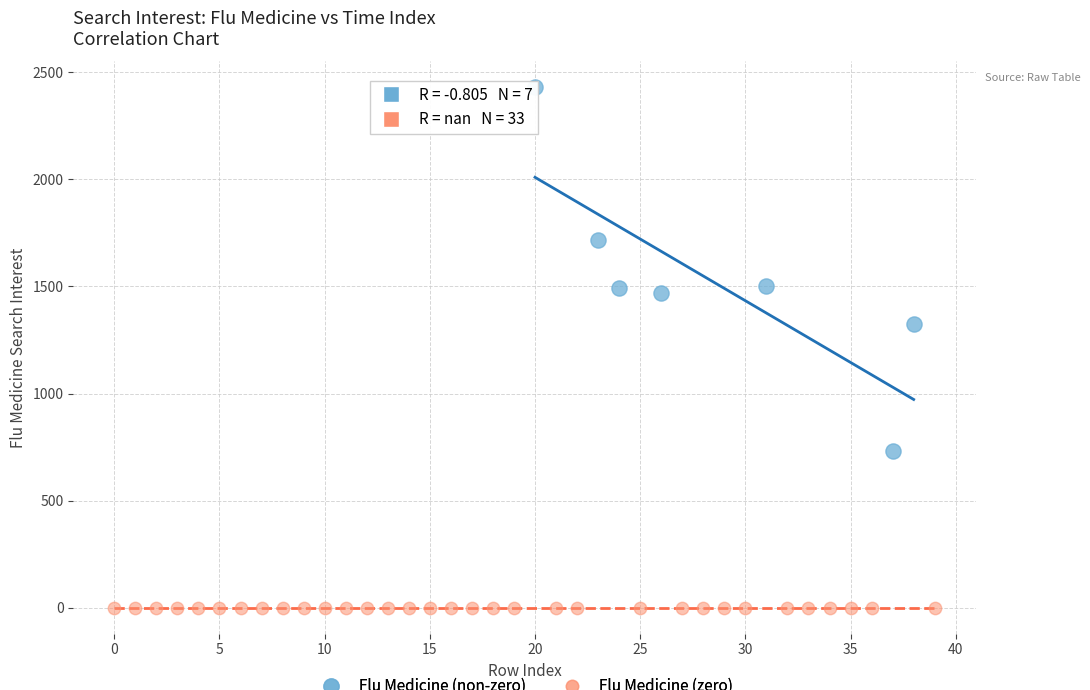

Which series reaches the minimum Y coordinate?

Flu Medicine (zero)